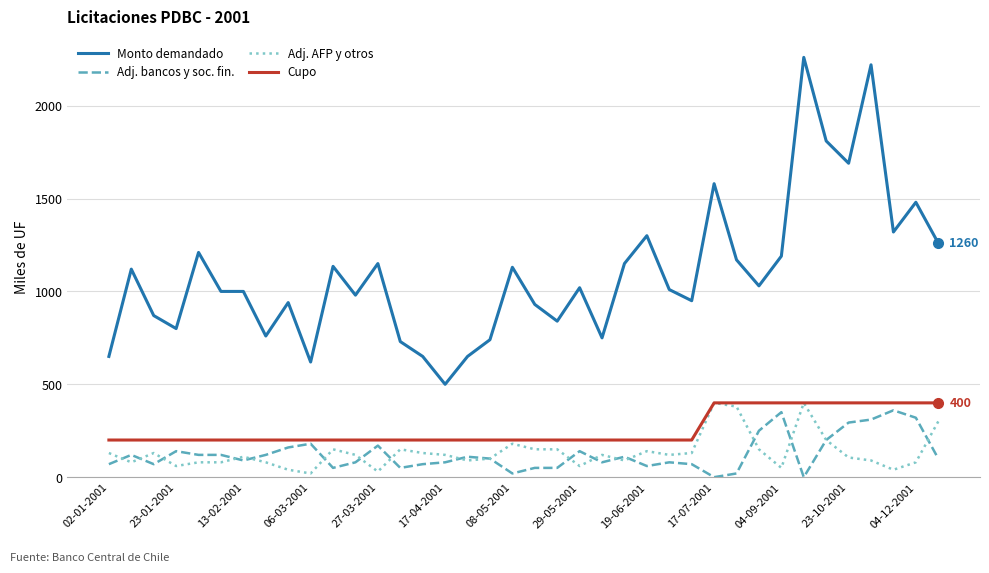

What are all the series names shown in the legend?

Monto demandado, Adj. bancos y soc. fin., Adj. AFP y otros, Cupo